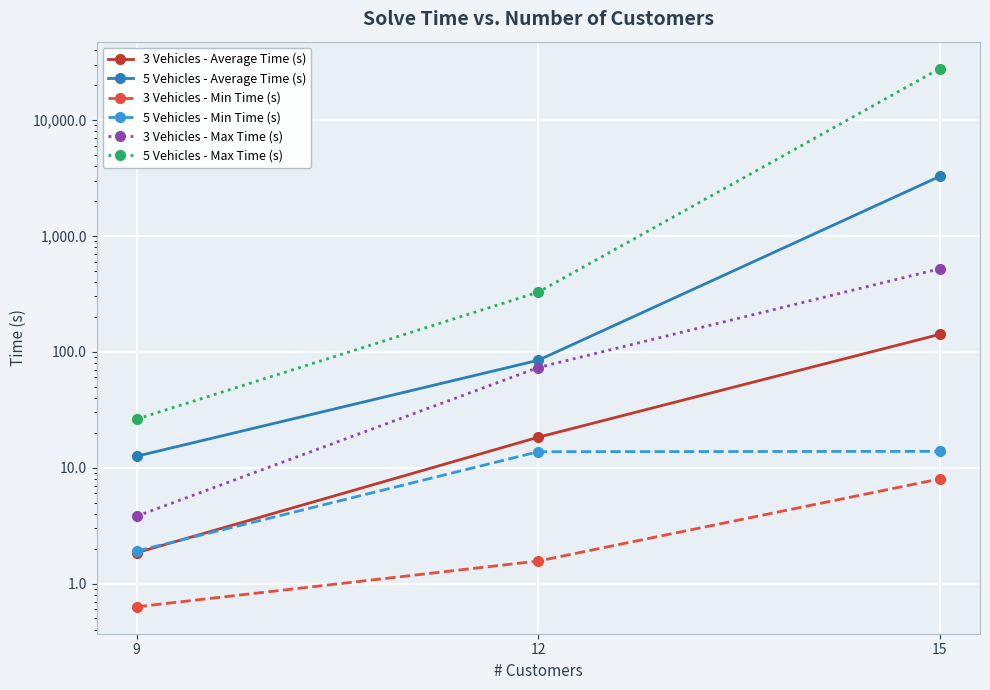

Which series has the largest total across all categories?

5 Vehicles - Max Time (s)